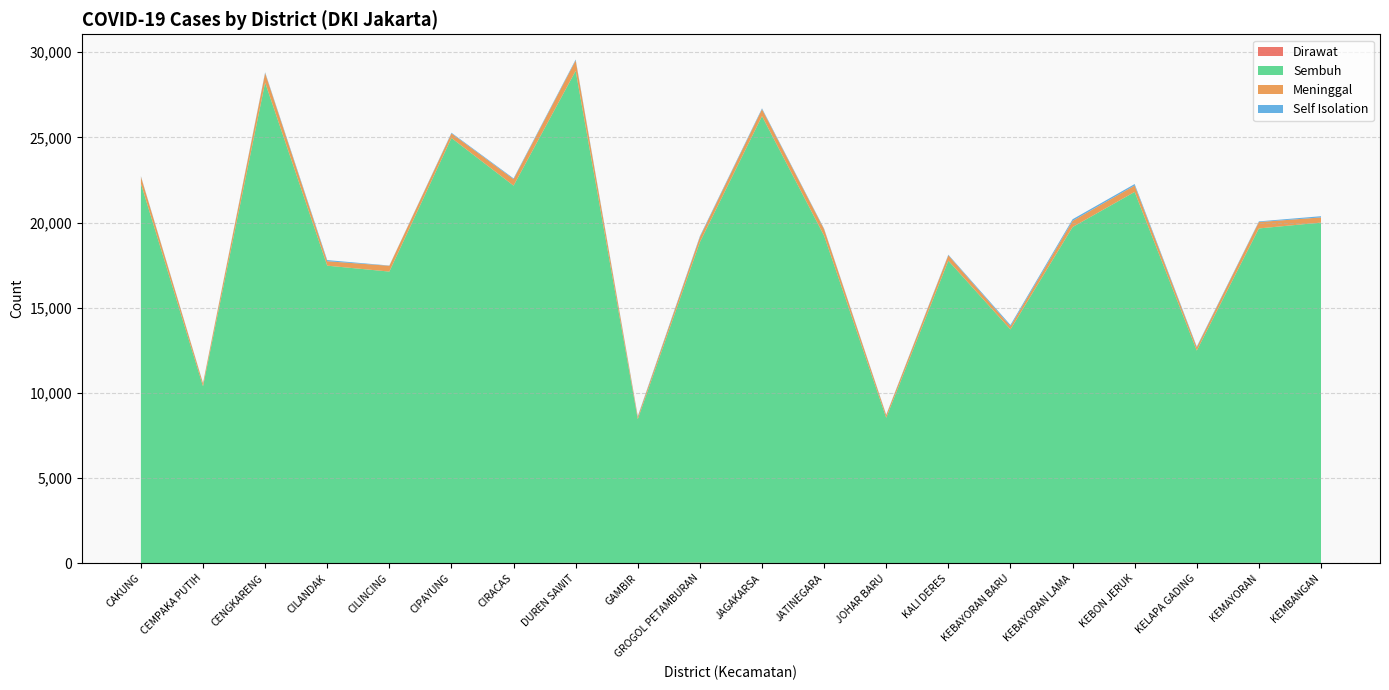

Reading left to right, what are all the values shown in this chart?

Dirawat: 15	11	26	15	8	12	8	26	9	38	23	10	3	12	14	18	40	9	30	12
Sembuh: 22266	10376	28188	17452	17112	24950	22157	28877	8448	18810	26222	19211	8536	17746	13710	19714	21757	12475	19623	19984
Meninggal: 413	168	559	261	340	268	379	611	134	298	406	383	158	316	185	363	375	193	373	303
Self Isolation: 30	24	45	67	15	39	47	55	44	54	52	36	25	38	79	96	86	43	41	71